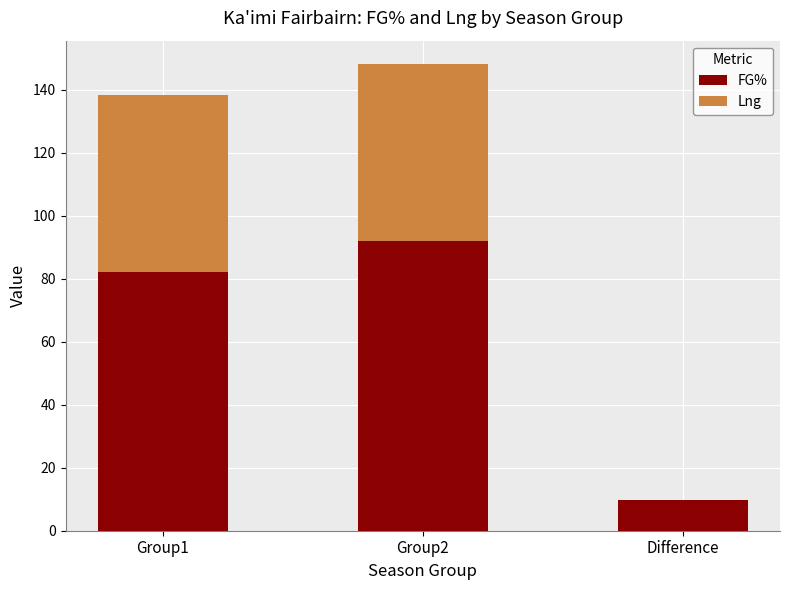

What is the sum of the FG% values at Group2 and Group1?

173.9